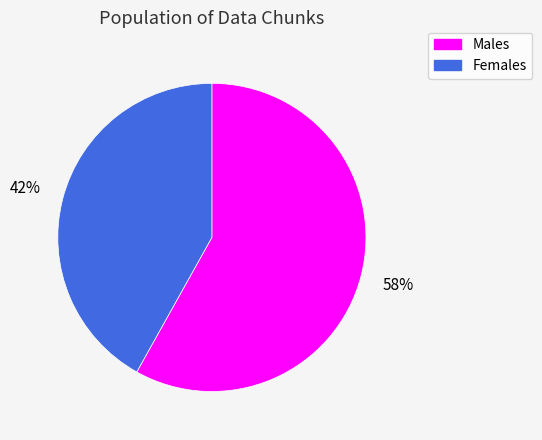

Is it true that Males is 67% of the pie?

False